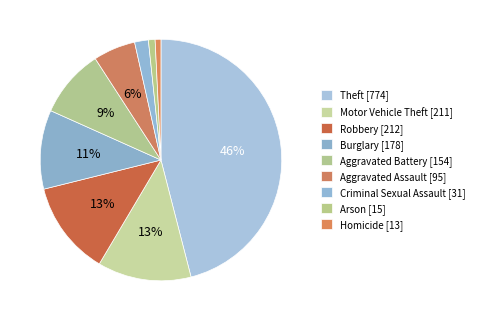

Which has a higher value, Motor Vehicle Theft or Arson?

Motor Vehicle Theft